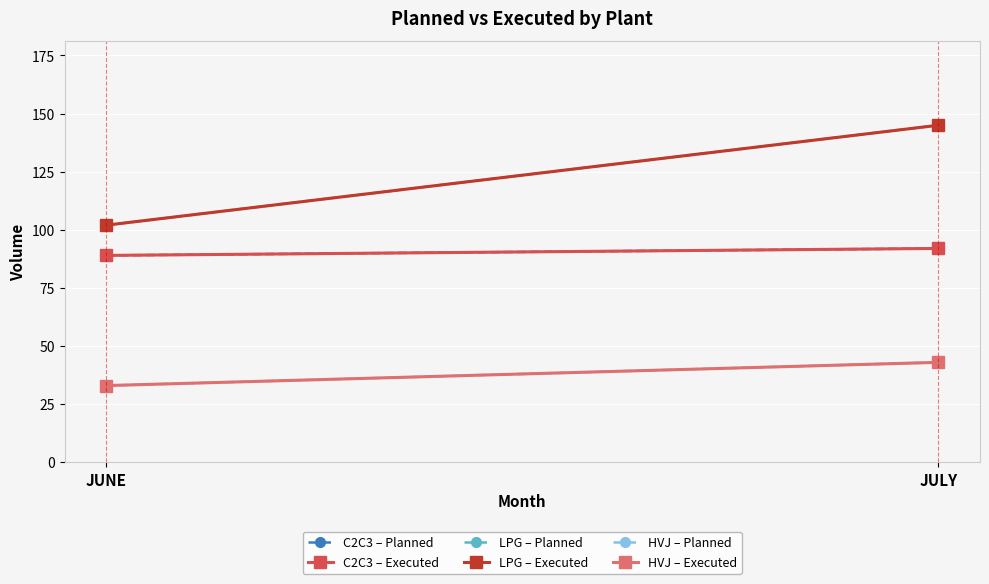

How many data points in C2C3 – Executed are less than 92?

1